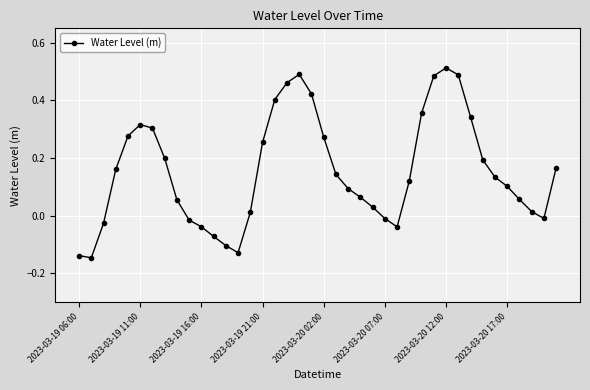

How many lines are shown in the chart?

1